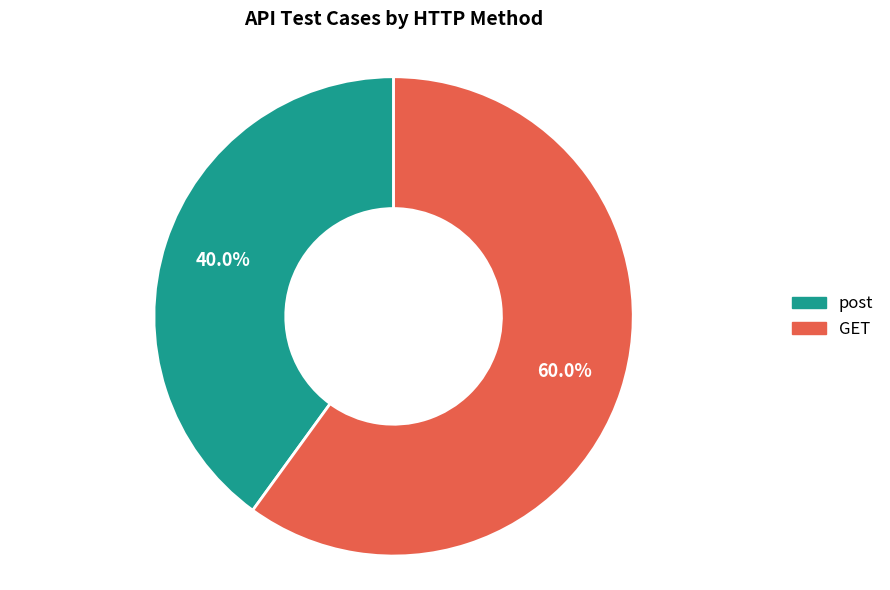

To the nearest percent, what is the difference between the largest and smallest slice percentages?

20%